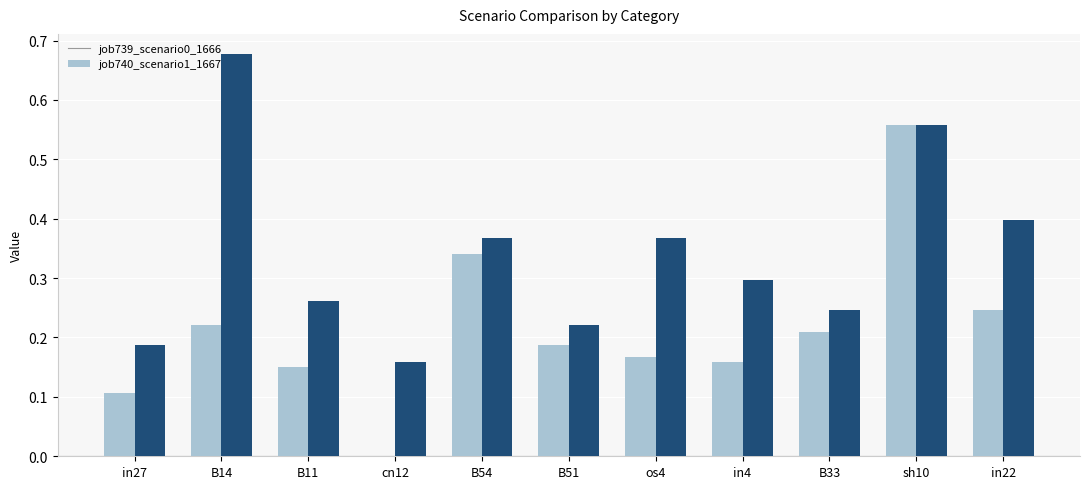

What is the sum of the job739_scenario0_1666 values at sh10 and in22?

0.8